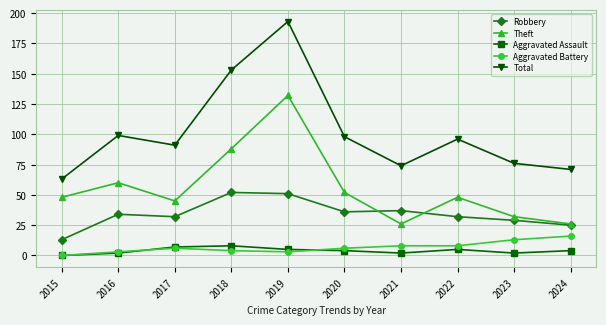

At which category does the chart reach its peak across all series?

2019